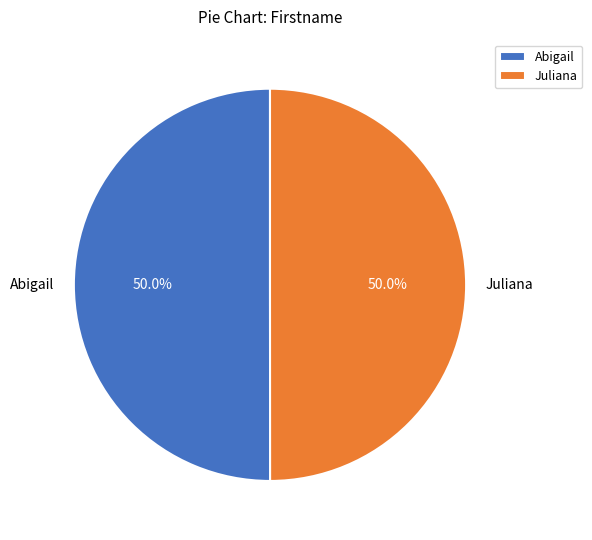

What is the ratio of the value at Abigail to the value at Juliana?

1.0